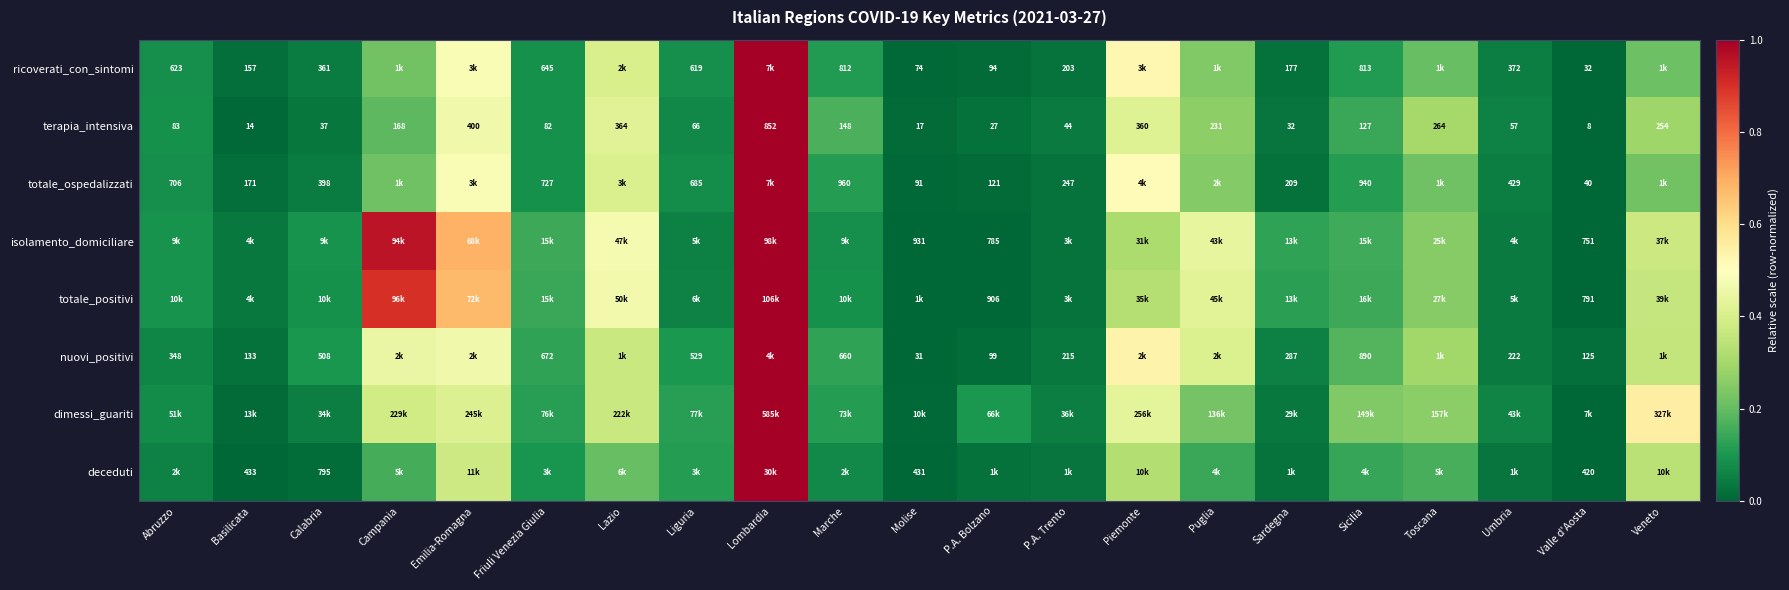

Is the value of terapia_intensiva at P.A. Bolzano greater than the value of ricoverati_con_sintomi at Molise?

No